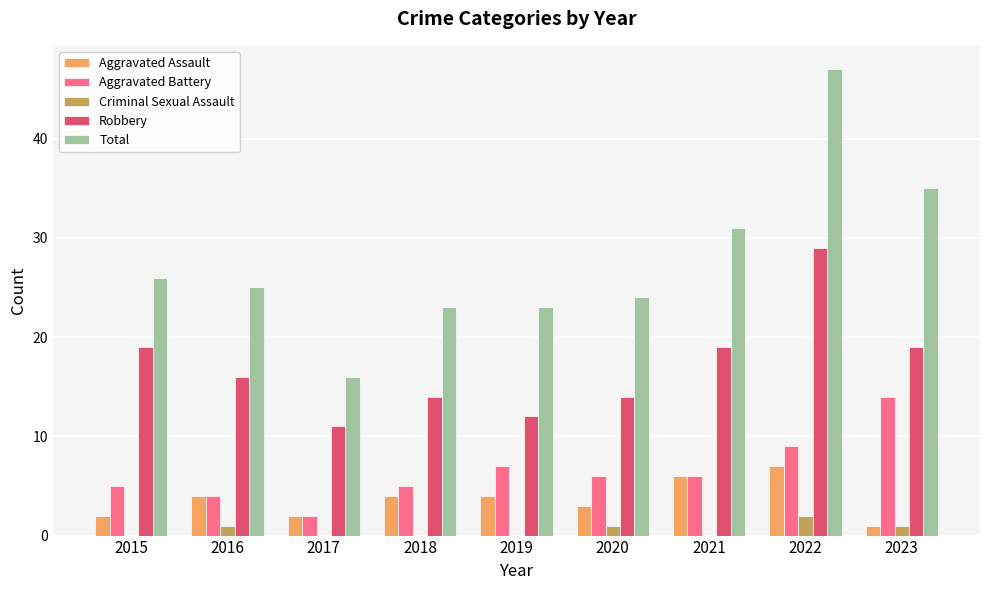

Are the bars horizontal?

No